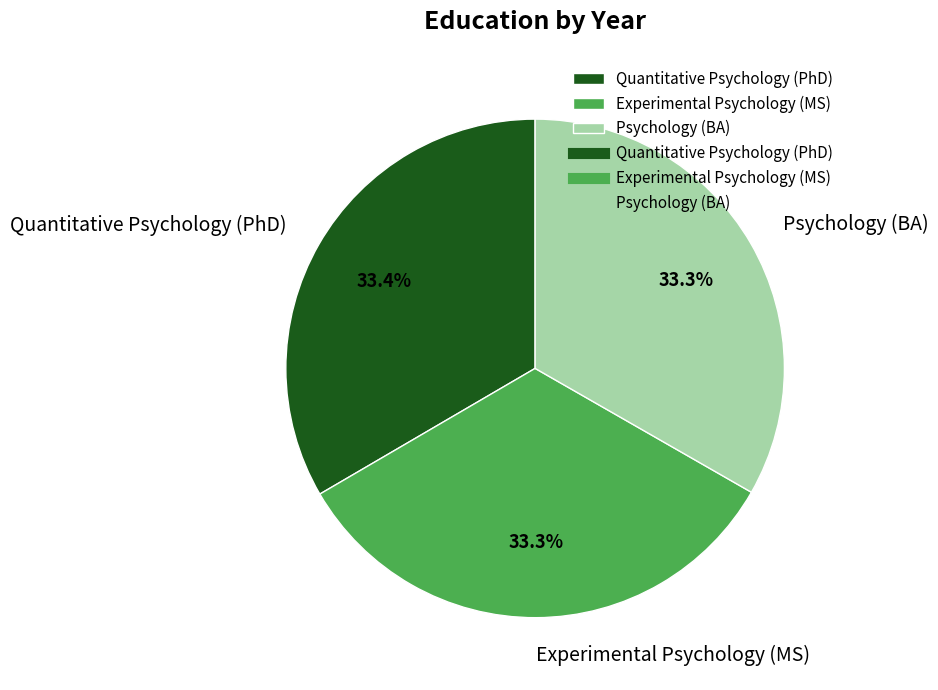

What portion of the pie excludes Experimental Psychology (MS)?

66.7%